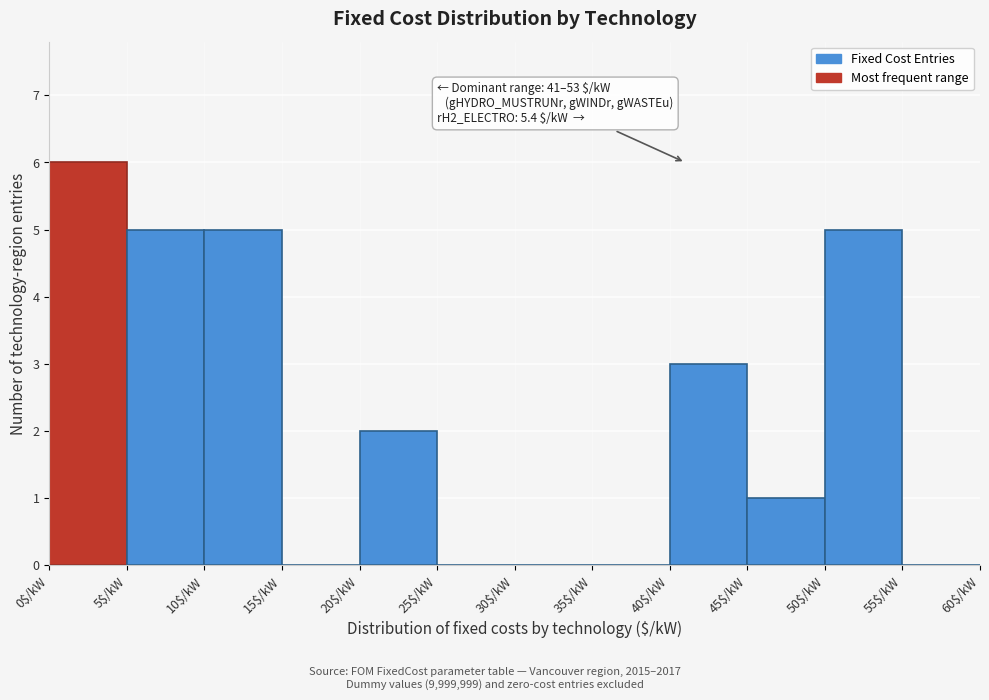

Over which range of the x-axis is the bar tallest?

0 to 5